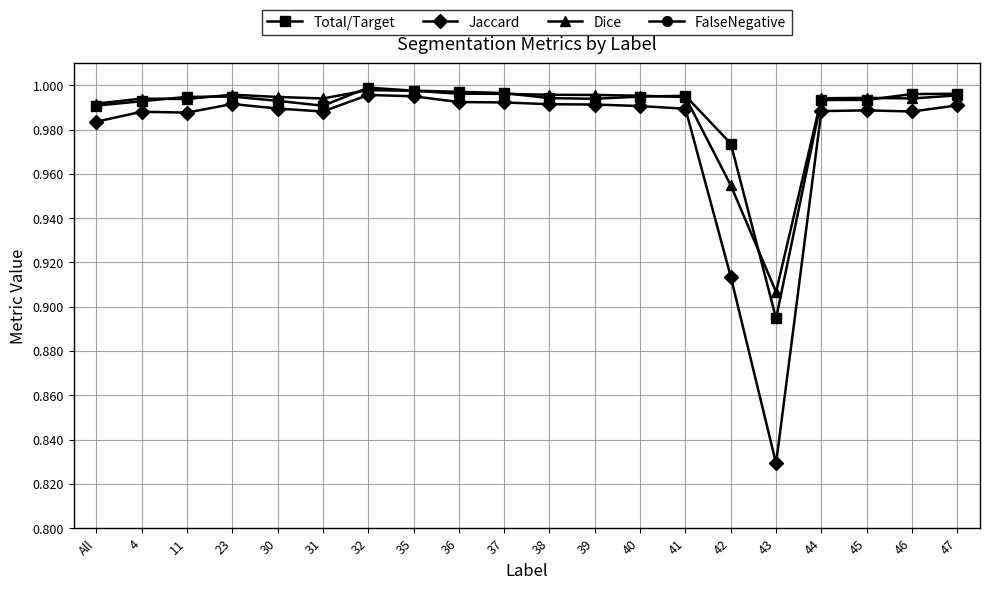

The value of Dice at 32 is 0.3. True or false?

False